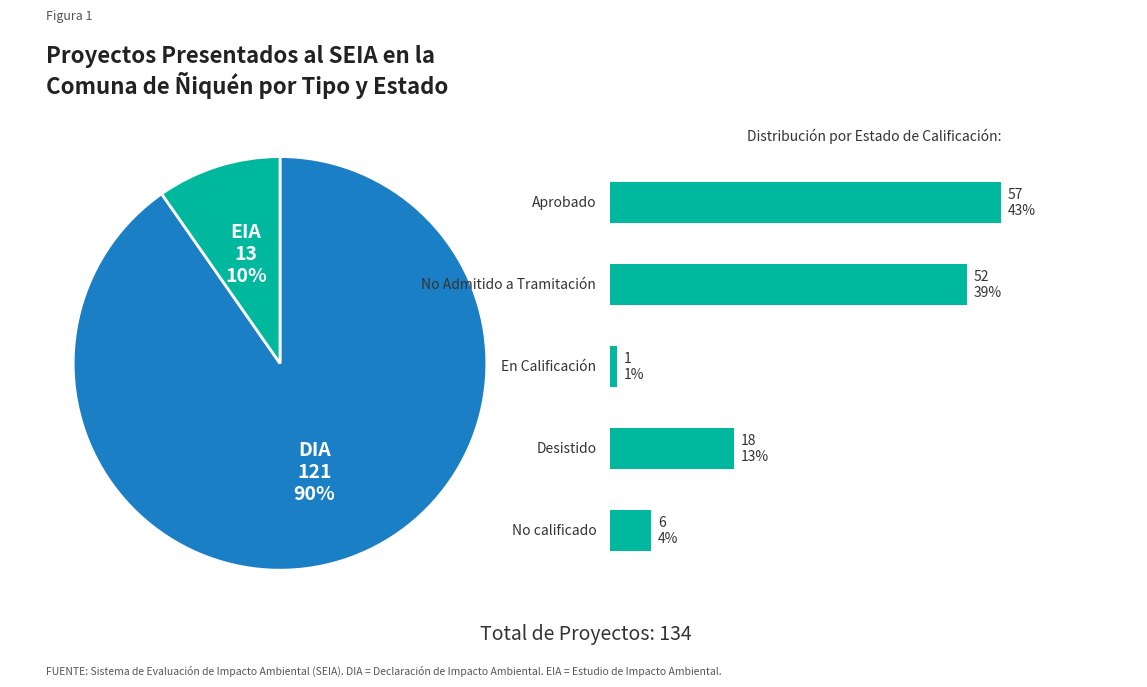

The No Admitido a Tramitación slice represents 44% of the pie. True or false?

False